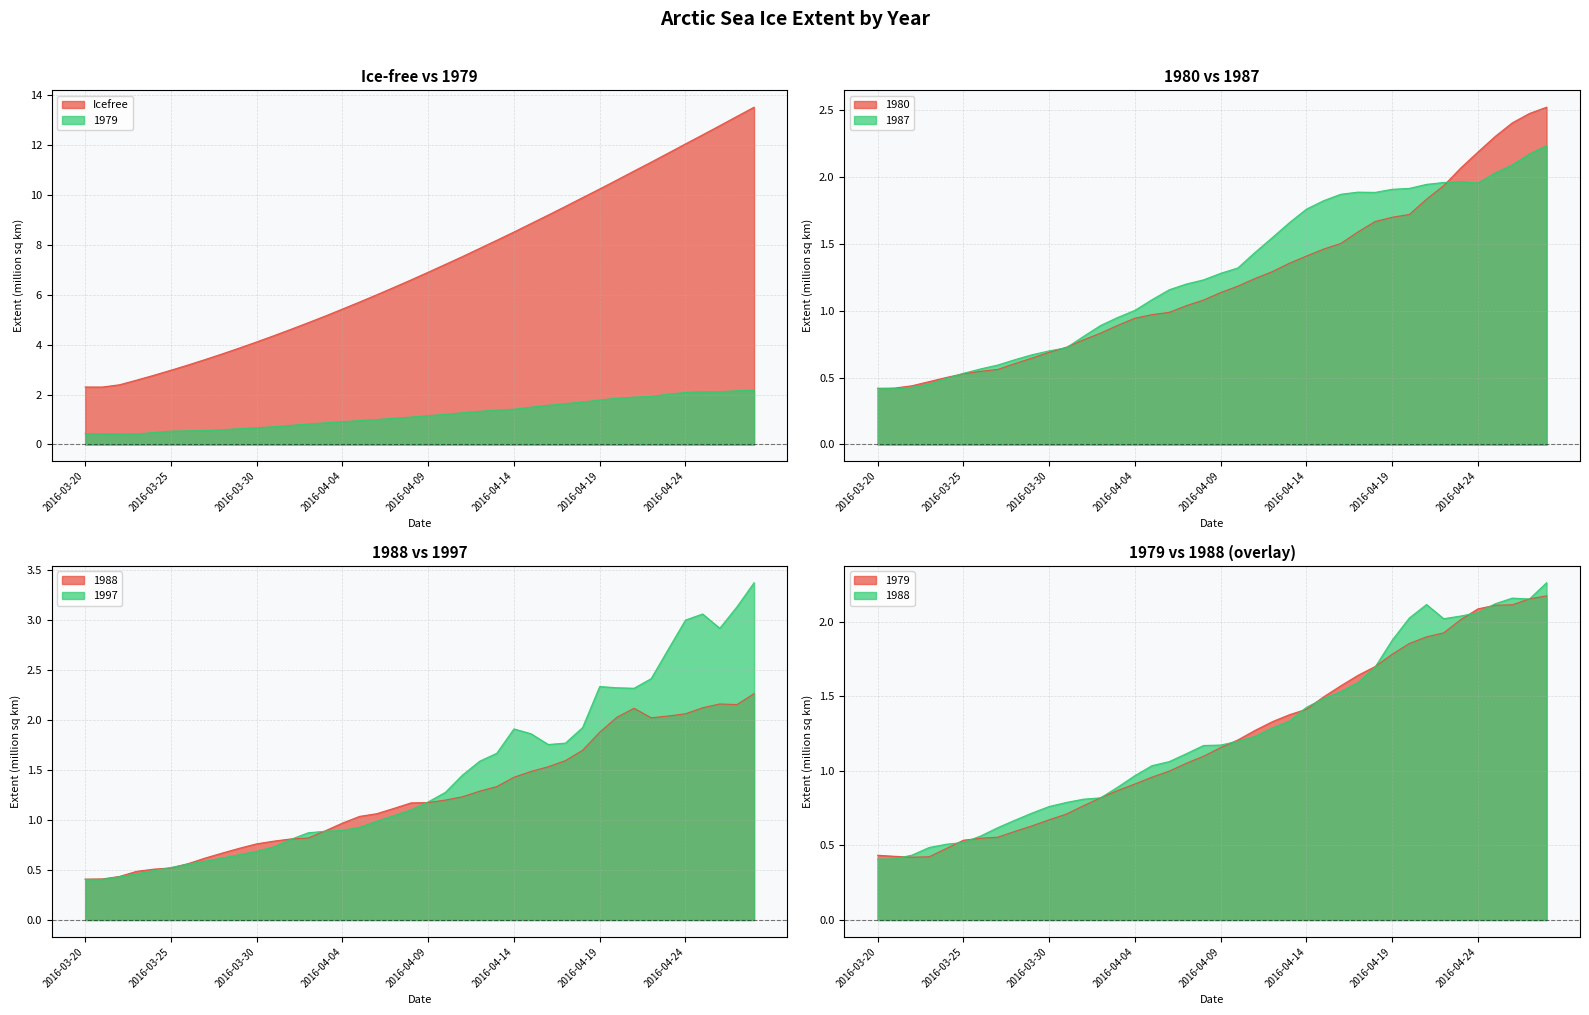

What is the sum of the 1997 values at 2016-04-17 and 2016-04-07?

2.8